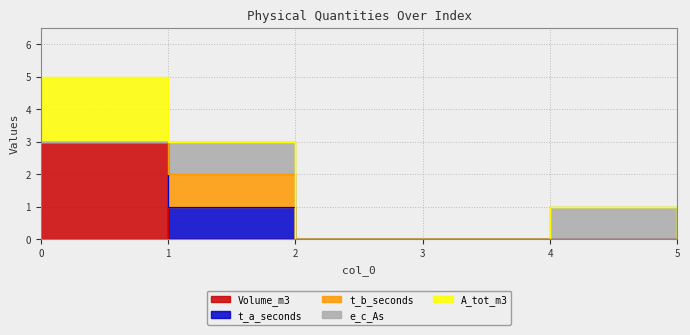

List the series in order of their peak value, lowest first.

t_a_seconds, t_b_seconds, e_c_As, A_tot_m3, Volume_m3